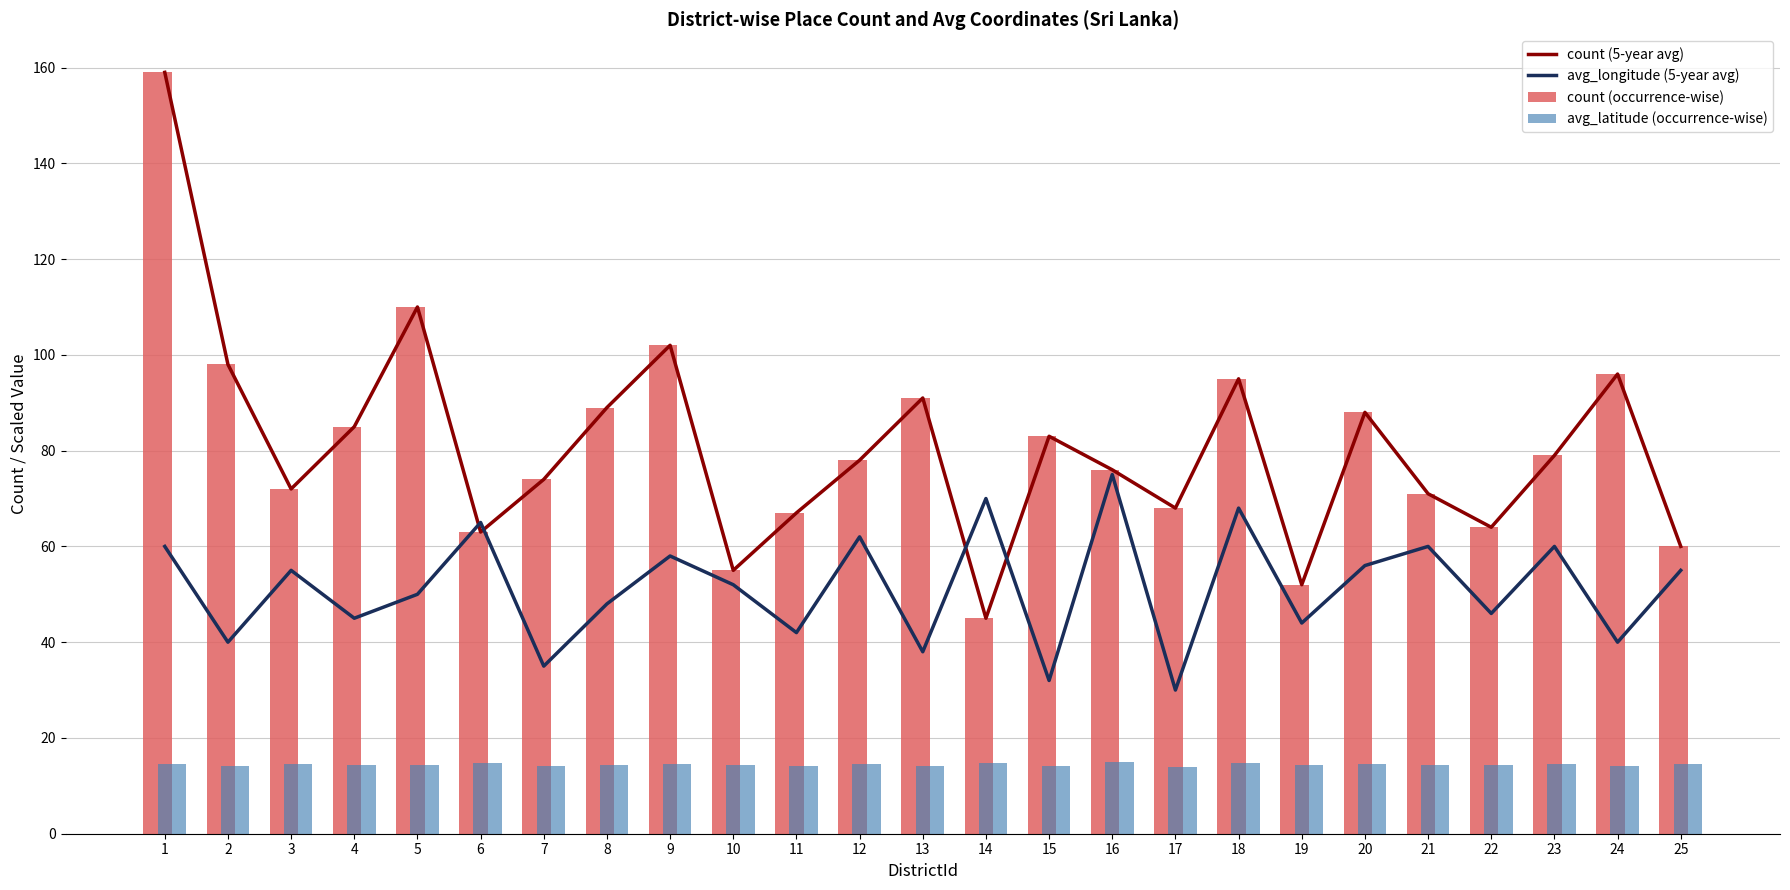

How many values in the count (5-year avg) series exceed 78?

12